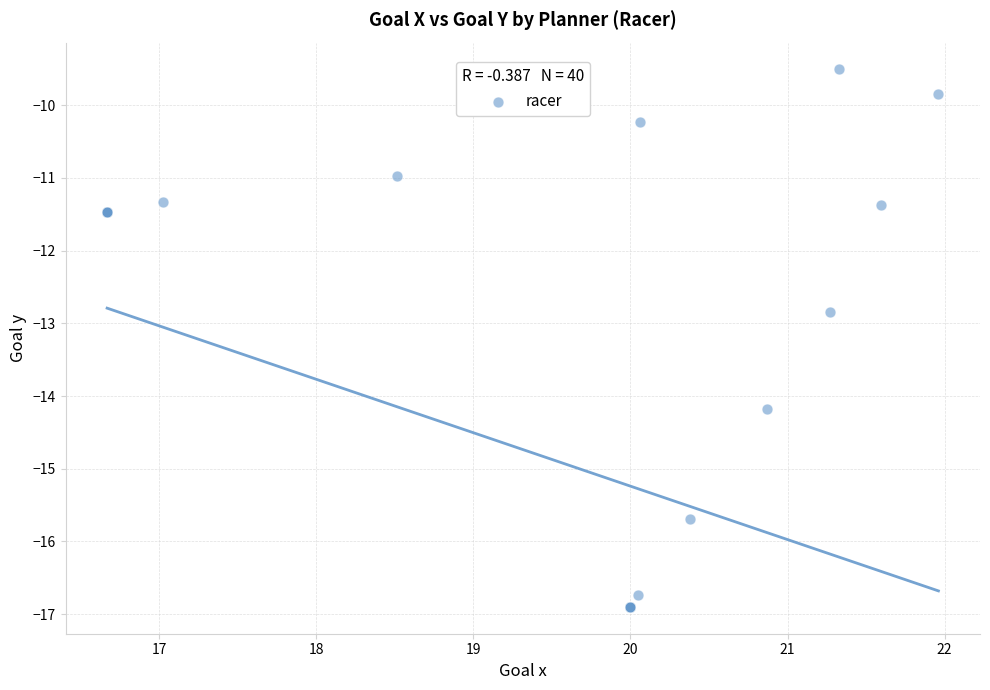

What Y value in the scatter plot is closest to -13?

-12.8